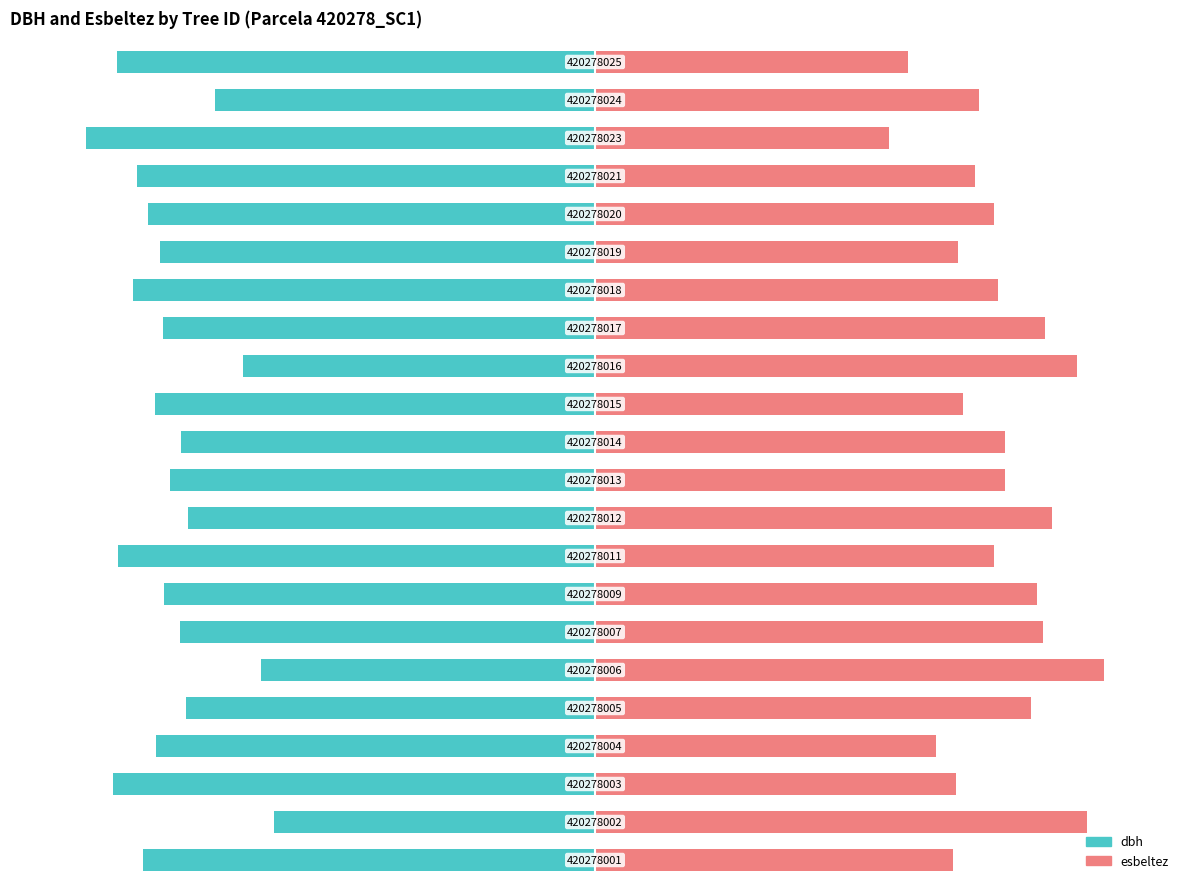

Reading left to right, transcribe all the data shown in this chart.

dbh: 0=-88.9	1=-63.1	2=-94.8	3=-86.2	4=-80.4	5=-65.7	6=-81.7	7=-84.6	8=-93.8	9=-80.1	10=-83.4	11=-81.5	12=-86.4	13=-69.3	14=-84.9	15=-90.8	16=-85.4	17=-87.8	18=-90.0	19=-100.0	20=-74.7	21=-94.0
esbeltez: 0=70.4	1=96.7	2=71.0	3=67.1	4=85.7	5=100.0	6=88.1	7=86.9	8=78.4	9=89.9	10=80.6	11=80.7	12=72.4	13=94.8	14=88.4	15=79.2	16=71.4	17=78.4	18=74.7	19=57.9	20=75.4	21=61.6